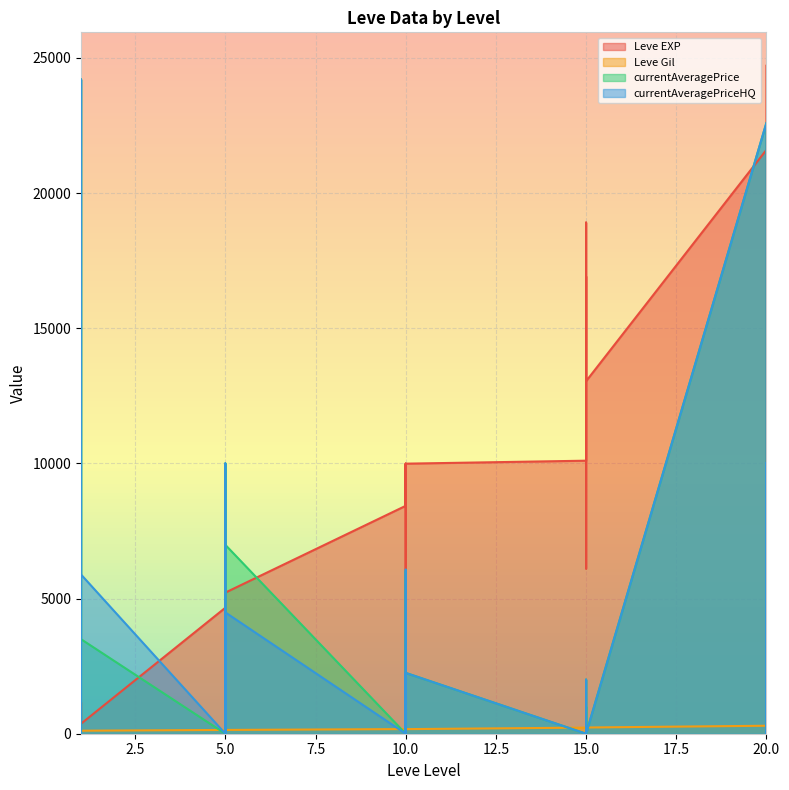

True or false: currentAveragePrice and currentAveragePriceHQ intersect in this chart.

True